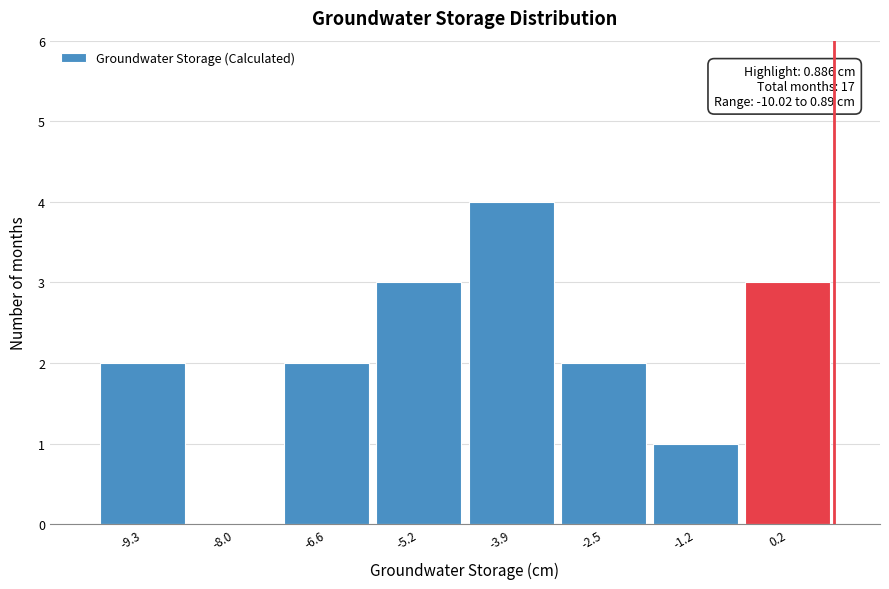

Over which range of the x-axis is the bar tallest?

-4.6 to -3.2